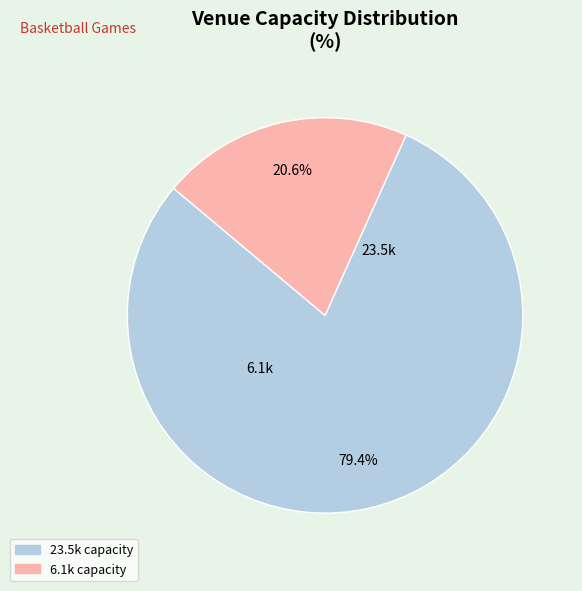

Is there any slice that represents more than half of the pie?

Yes